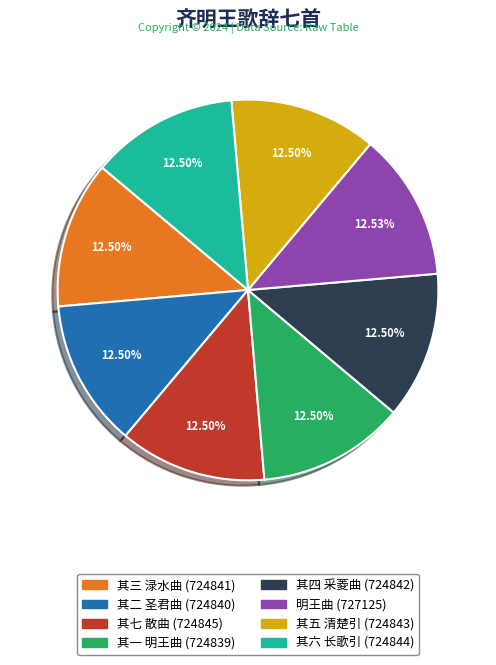

Combined, do 其二 圣君曲 and 其五 清楚引 account for over 50%?

No